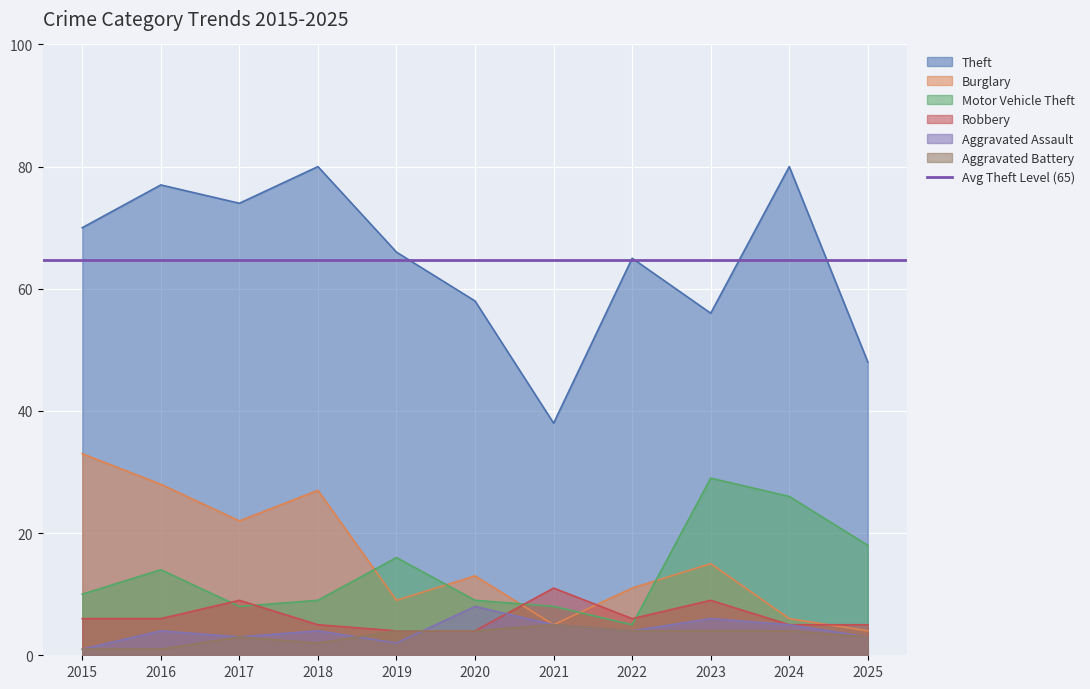

True or false: Aggravated Battery and Robbery cross at least once.

False